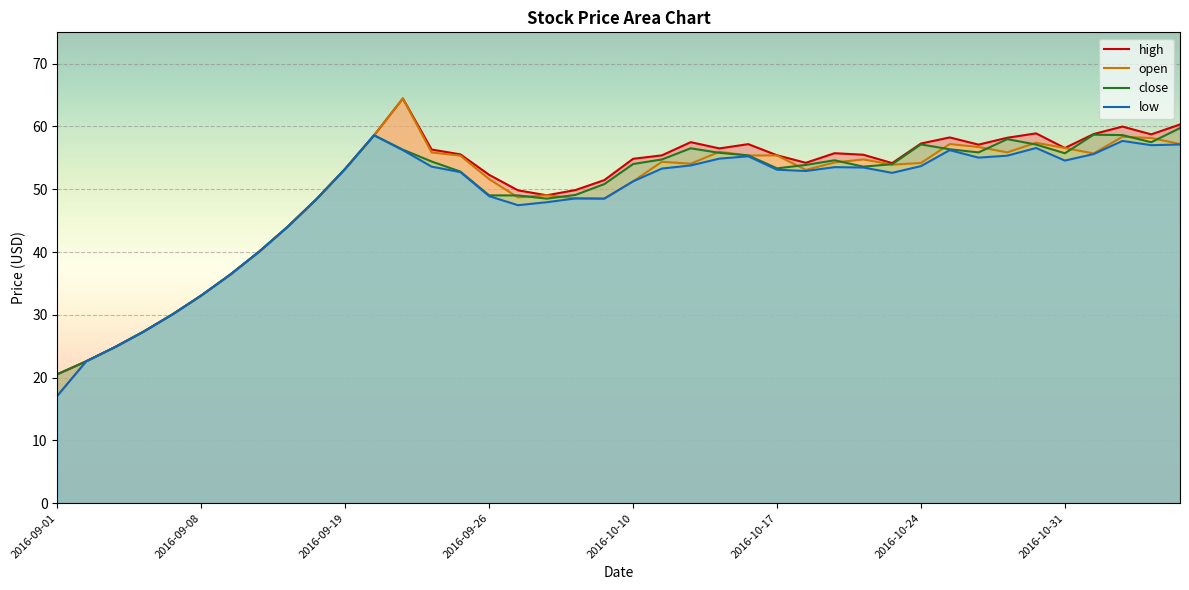

Which label corresponds to the smallest value in the chart?

2016-09-01